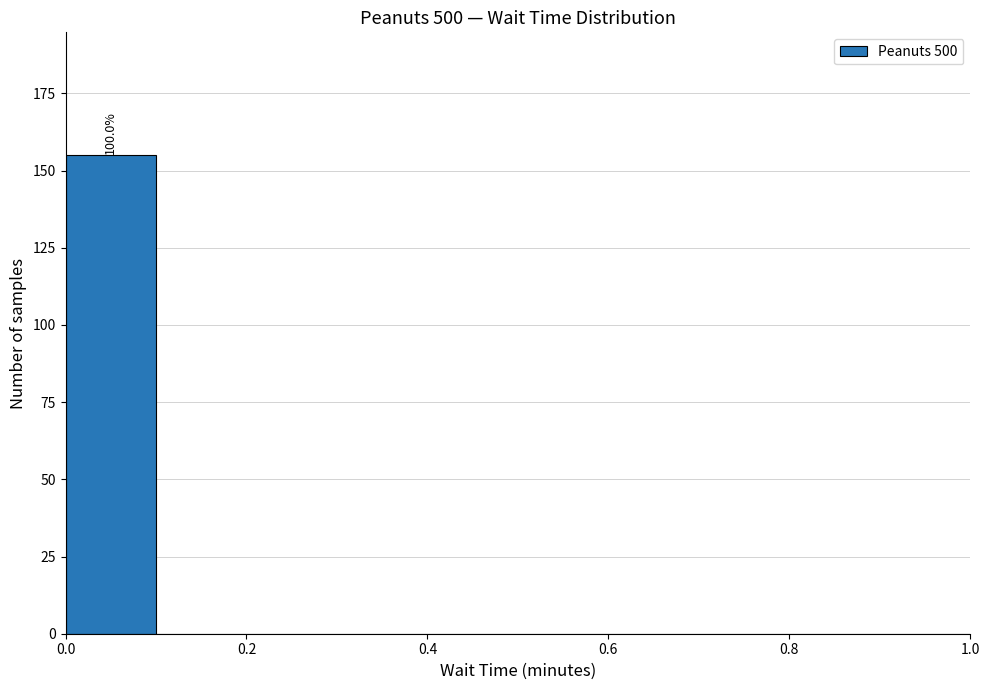

Which range on the x-axis has the tallest bar?

0.0 to 0.1